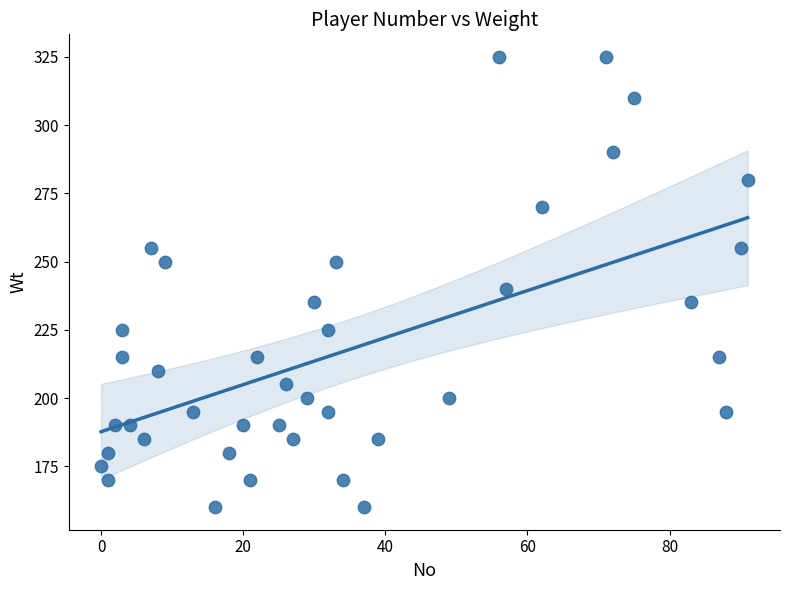

What is the range of X values (max minus min)?

91